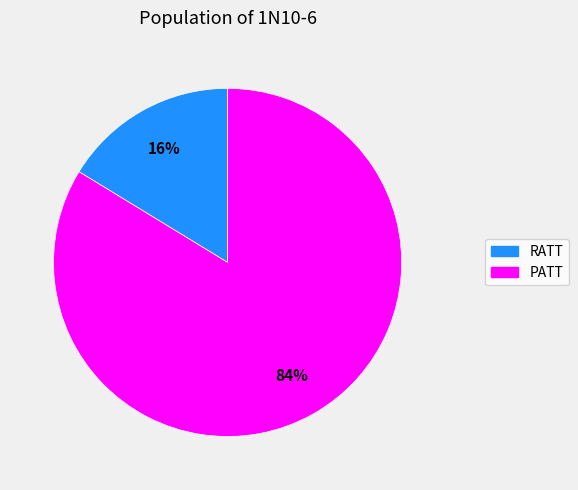

Do PATT and RATT together represent more than half of the pie?

Yes